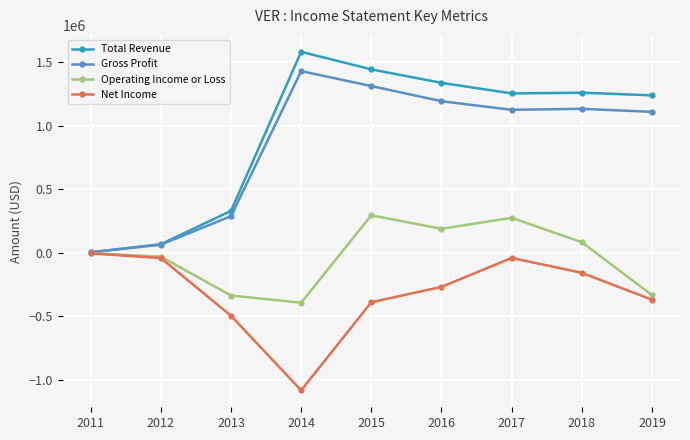

How many values in the Operating Income or Loss series are below -3000?

4